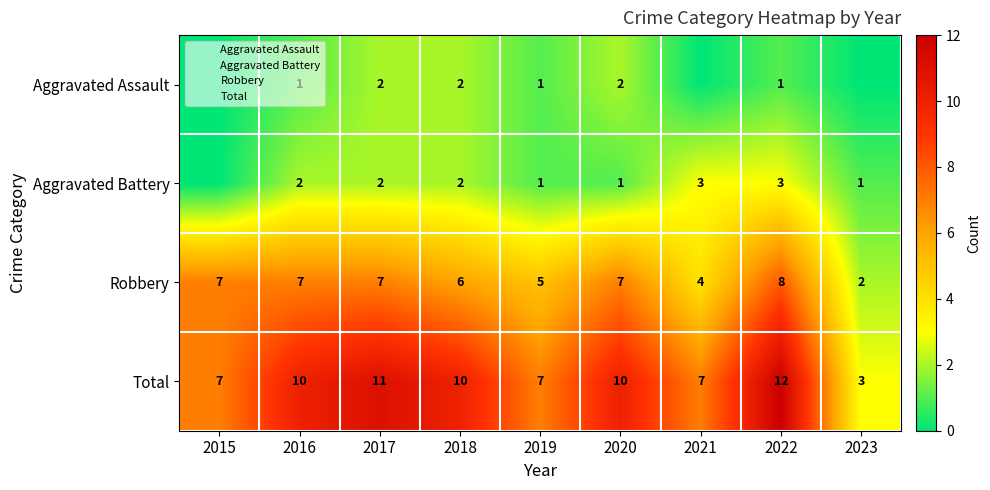

At which category is the sum across all series the highest?

2022